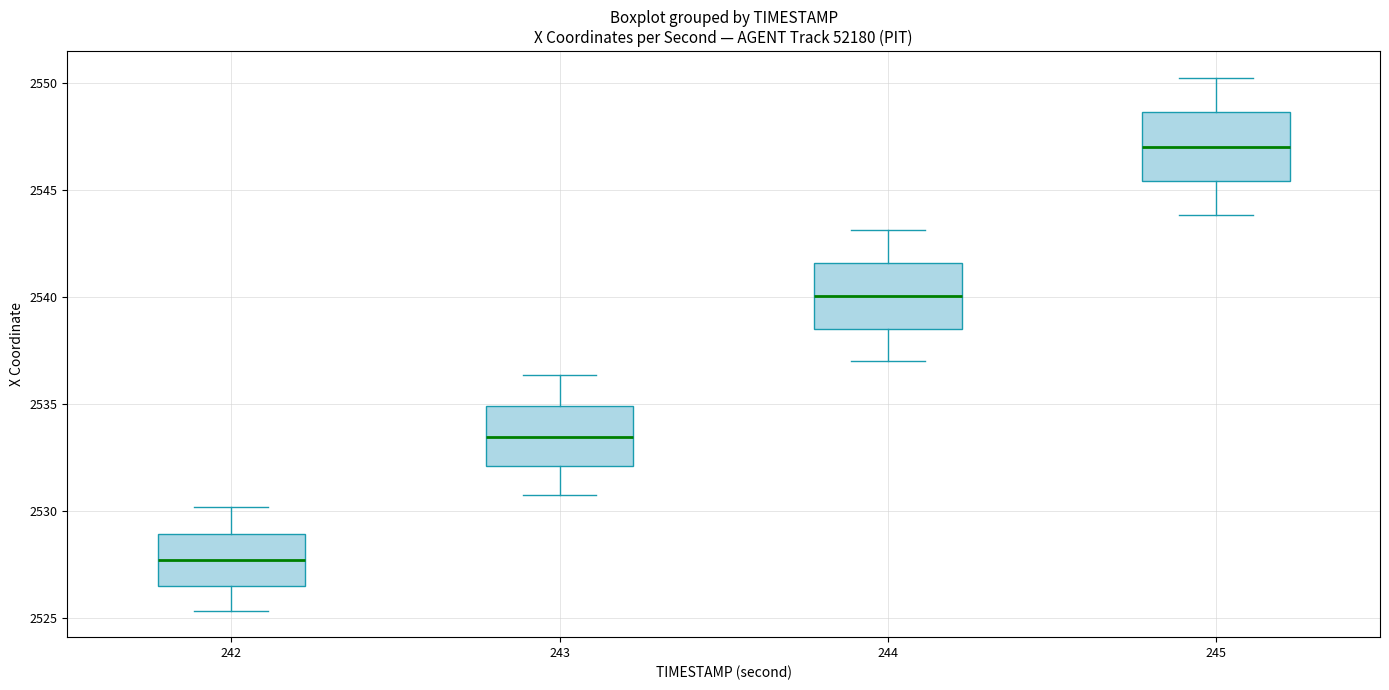

Reading left to right, transcribe this box plot: for each box, give where its median line is, the range the box spans, and where its two whiskers end, as read against the y-axis. The values are not printed on the chart, so give them approximately, as read against the axis.

242: median 2527.5, box 2526.5 to 2529.0, whiskers 2525.5 to 2530.0
243: median 2533.5, box 2532.0 to 2535.0, whiskers 2531.0 to 2536.5
244: median 2540.0, box 2538.5 to 2541.5, whiskers 2537.0 to 2543.0
245: median 2547.0, box 2545.5 to 2548.5, whiskers 2544.0 to 2550.0